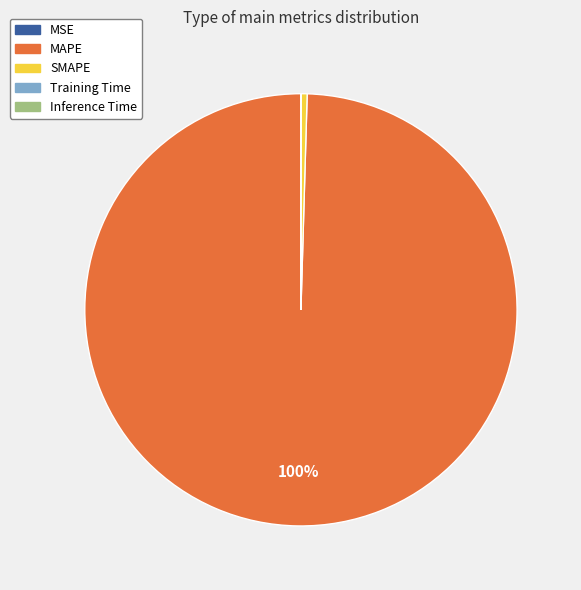

To the nearest percent, what is the difference between the largest and smallest slice percentages?

100%